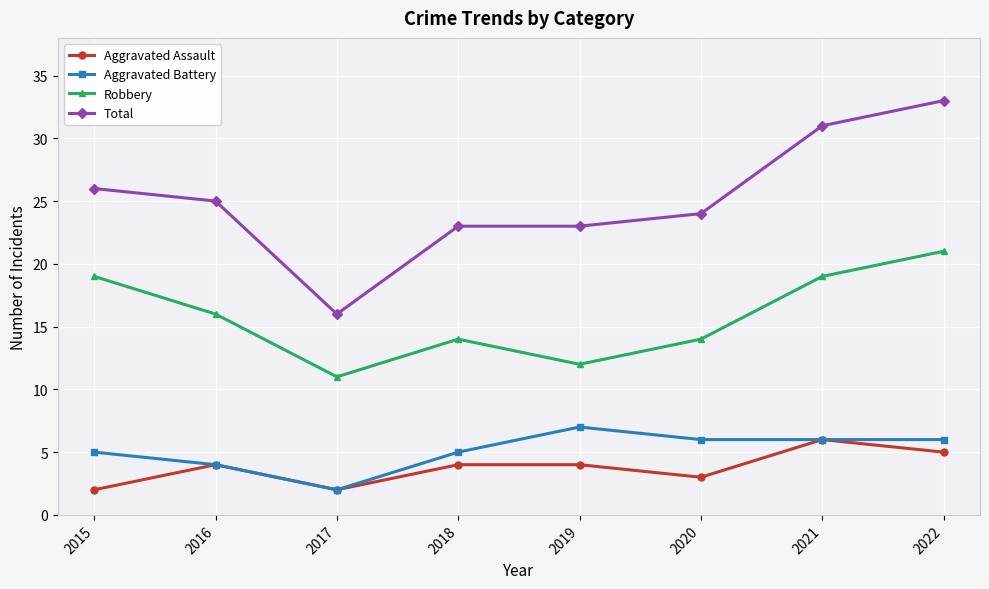

What is the value of the Aggravated Battery point at the 4th from the left?

5